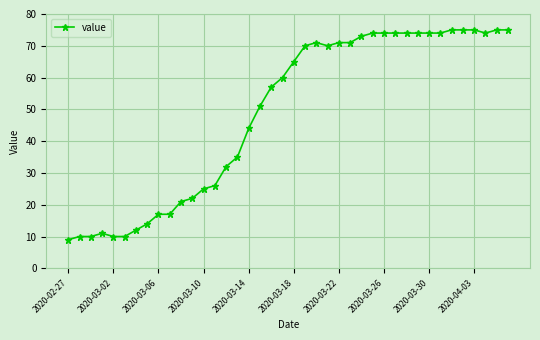

What is the smallest value displayed?

9